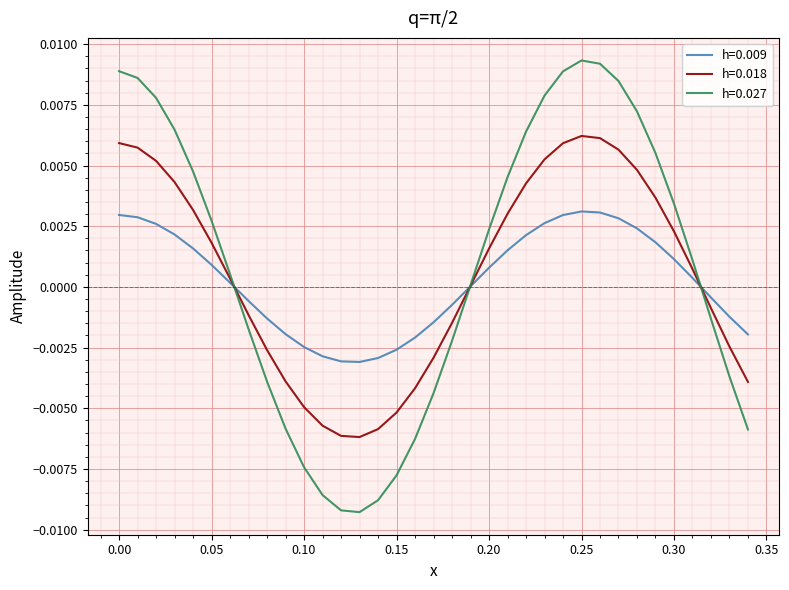

Rank the series by their maximum value, from lowest to highest.

h=0.009, h=0.018, h=0.027